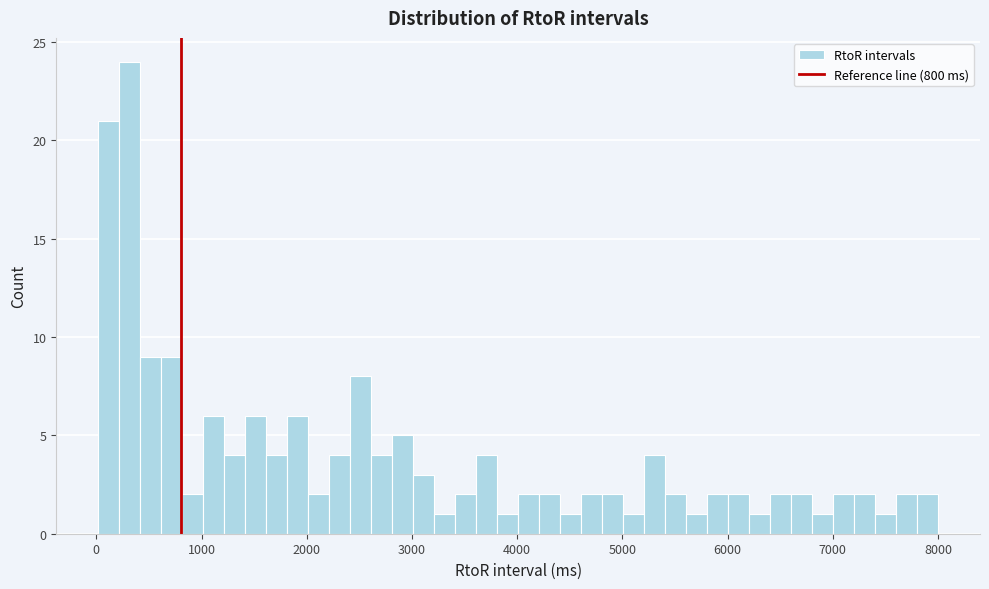

Around what value on the x-axis is the tallest bar? Give the approximate position of its centre, as read against the axis.

300